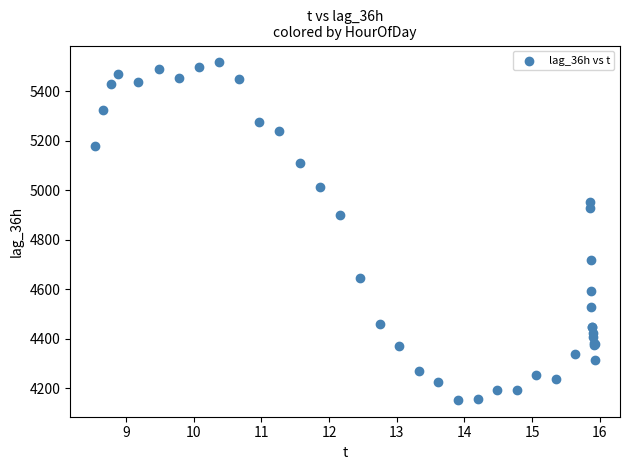

What Y value in the scatter plot is closest to 4835?

4900